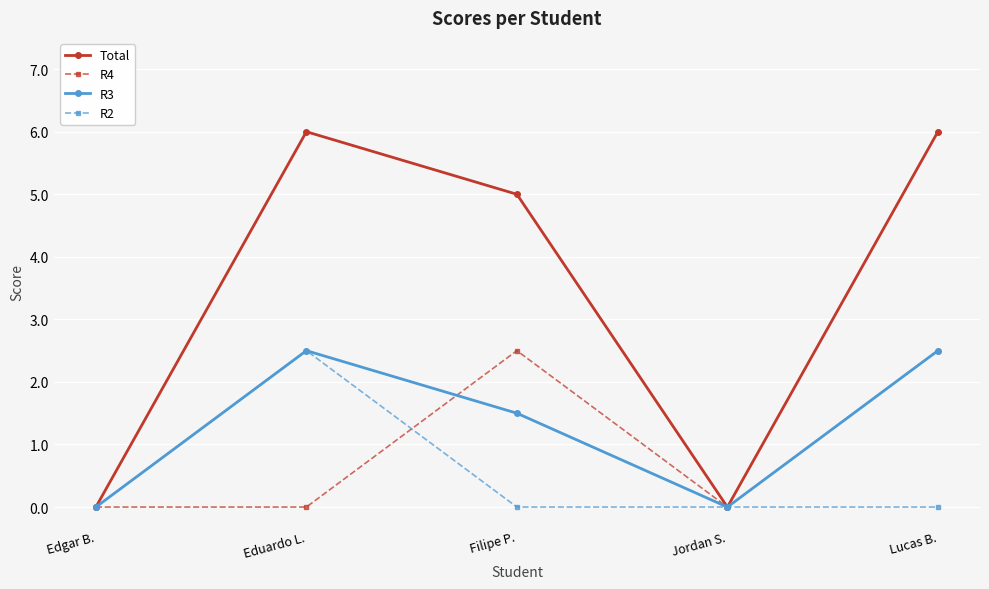

What position from the right is Eduardo L.?

4